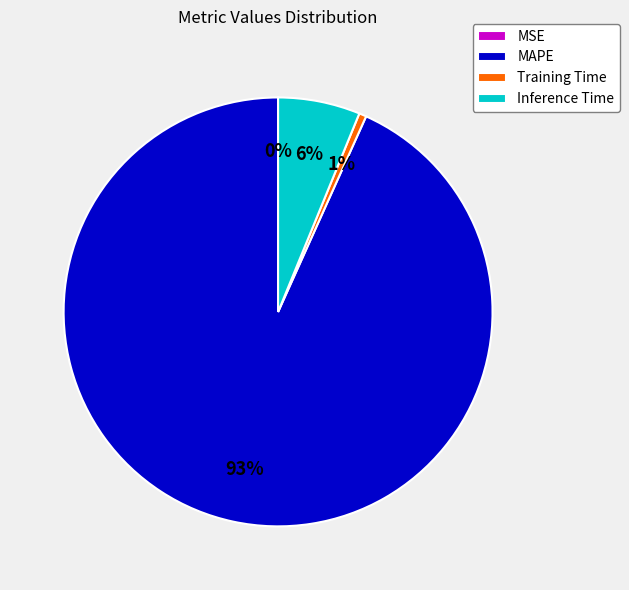

Which slice is the largest?

MAPE